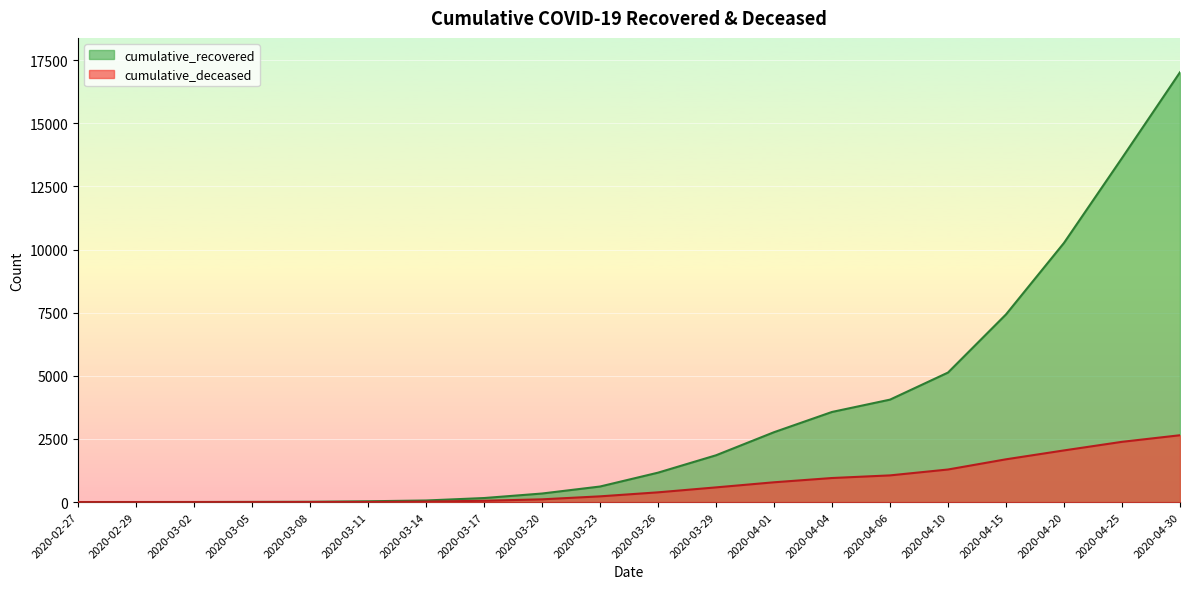

Rank the series by their average value, from highest to lowest.

cumulative_recovered, cumulative_deceased